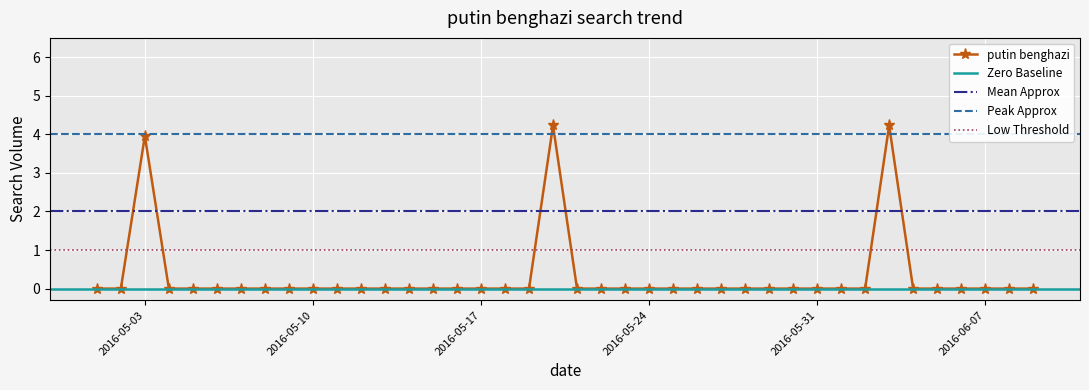

True or false: putin benghazi has more than 1 interior local peaks.

True